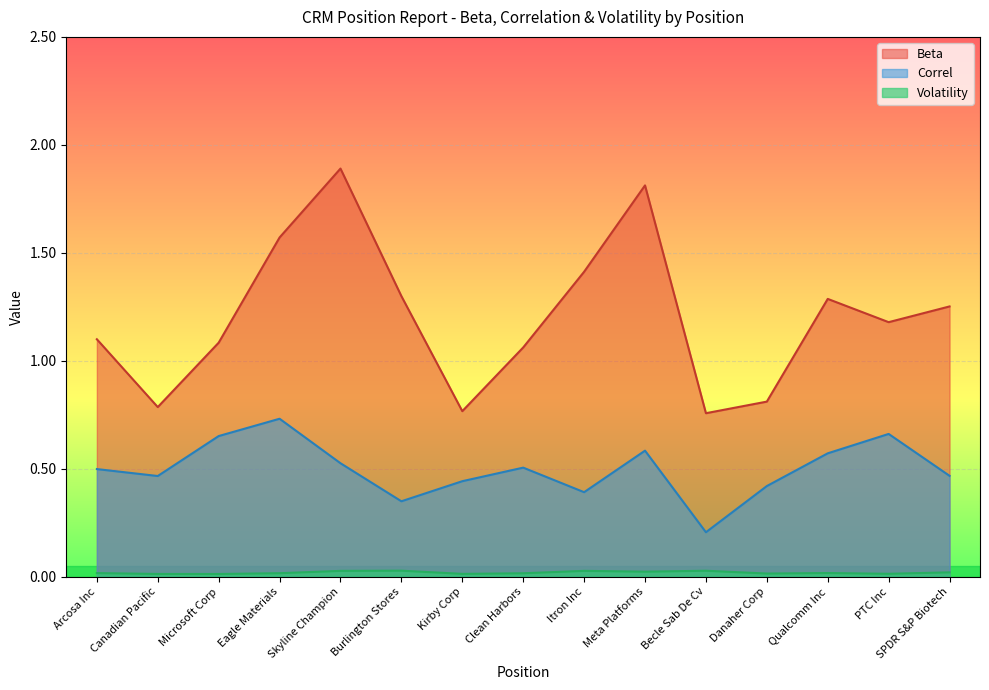

What is the average value of the Correl series?

0.5